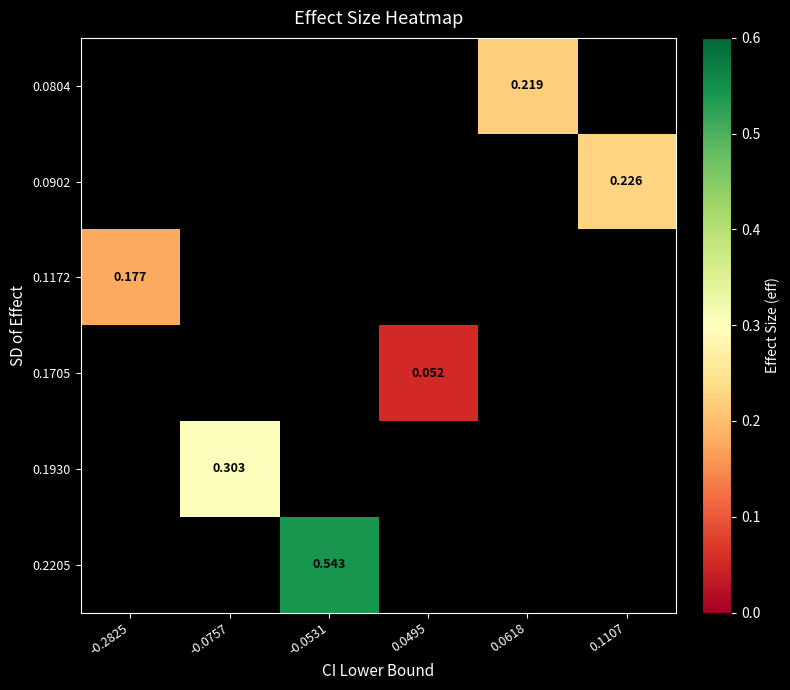

Which category has the lowest value across all series?

0.0495